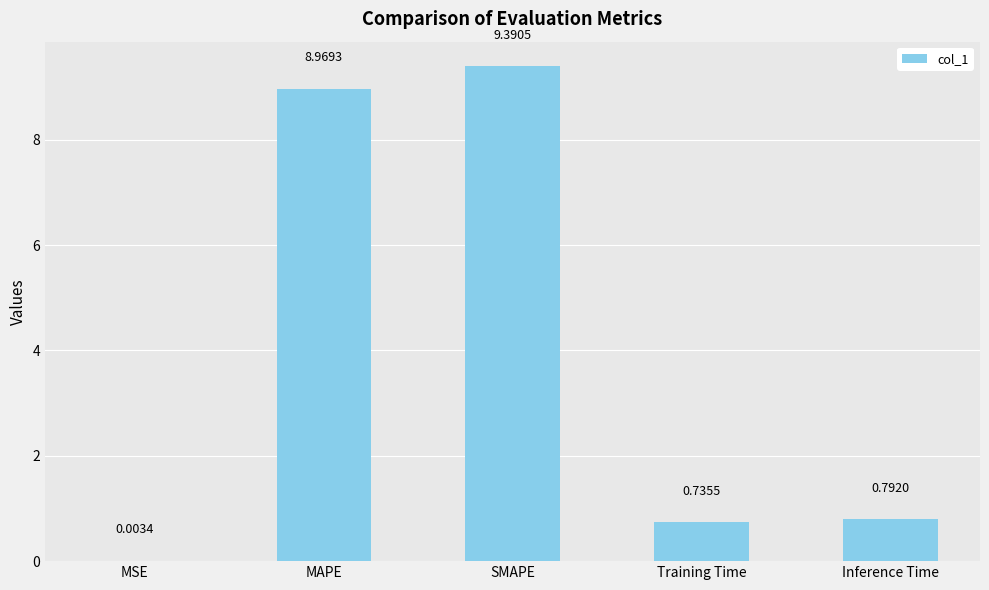

At which category does the chart reach its peak across all series?

SMAPE